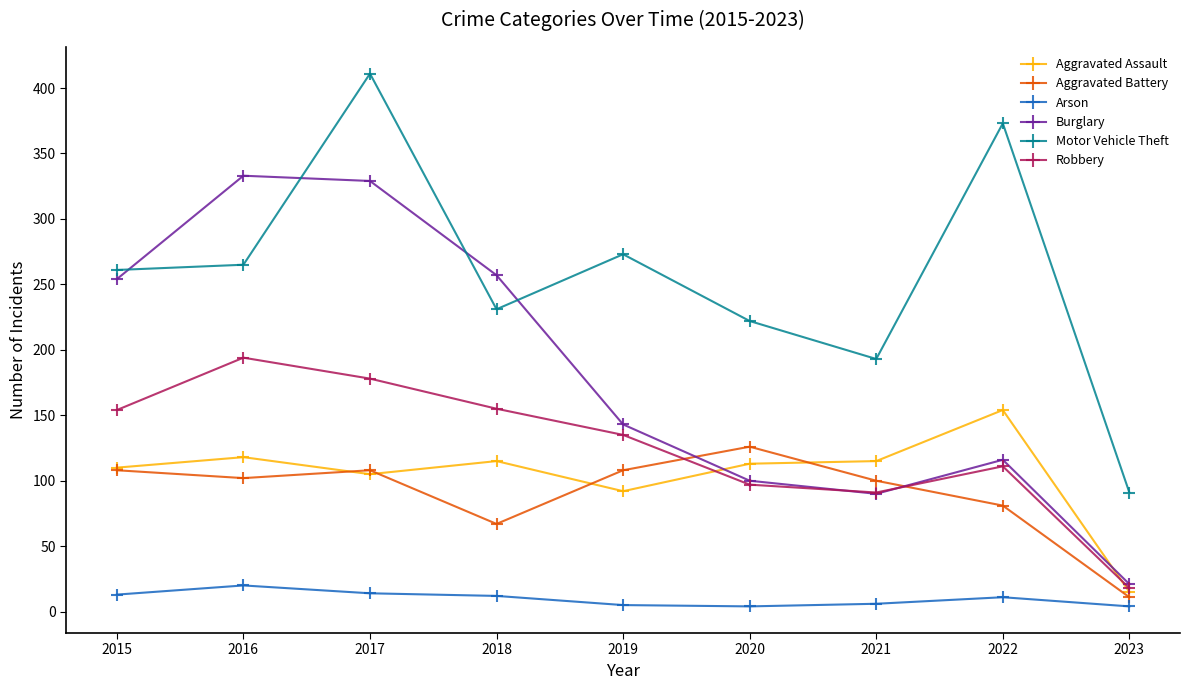

After their last crossing, which series has the higher values: Aggravated Battery or Burglary?

Burglary